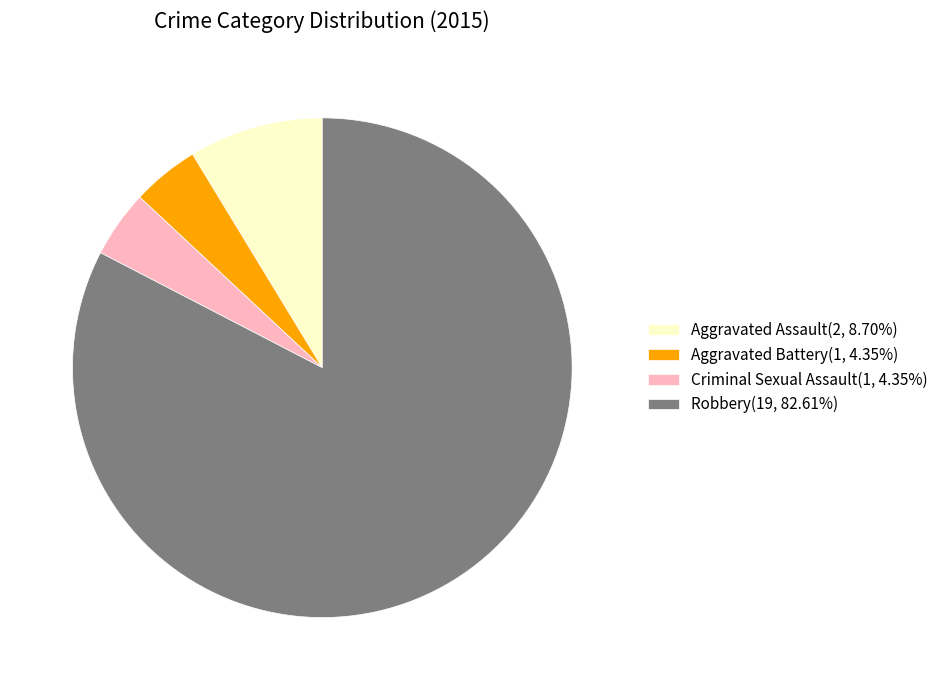

Do Aggravated Assault(2, 8.70%) and Robbery(19, 82.61%) together represent more than half of the pie?

Yes